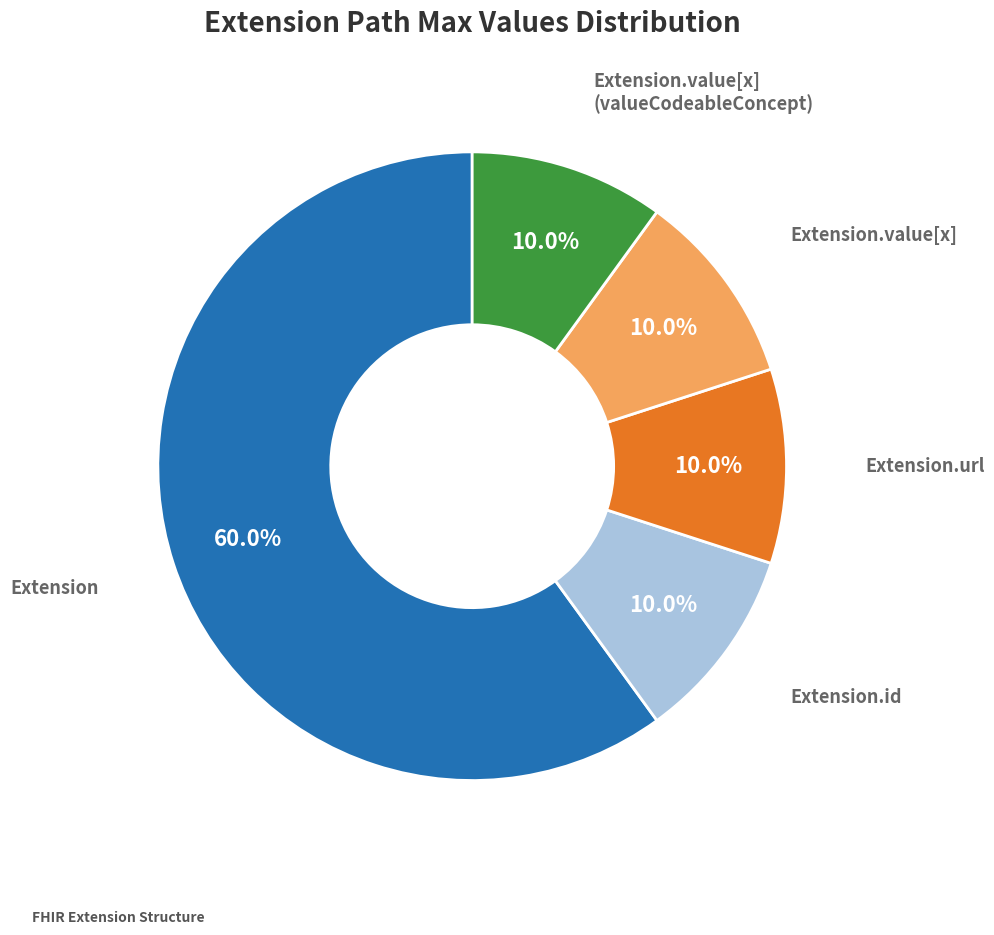

Is there a majority slice in this chart?

Yes